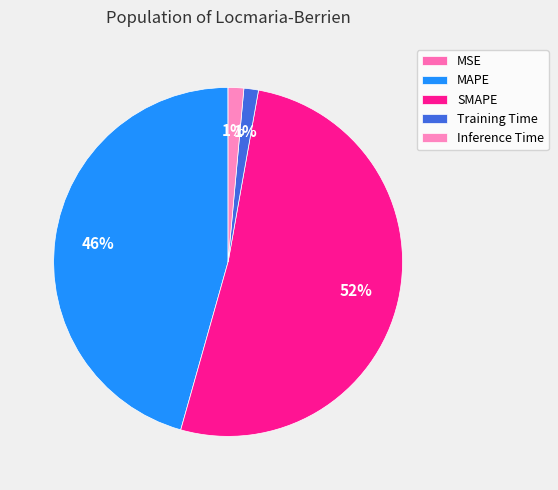

How many slices are in this pie chart?

5